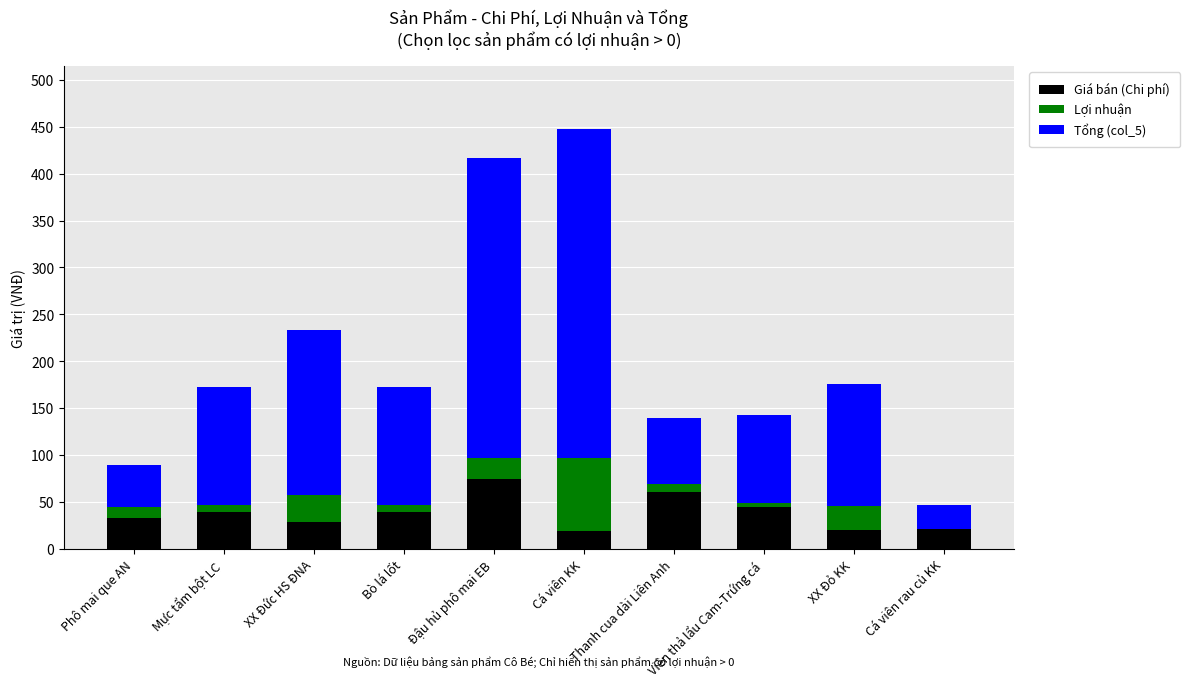

What is the total value across all series at XX Đỏ KK?

176.3